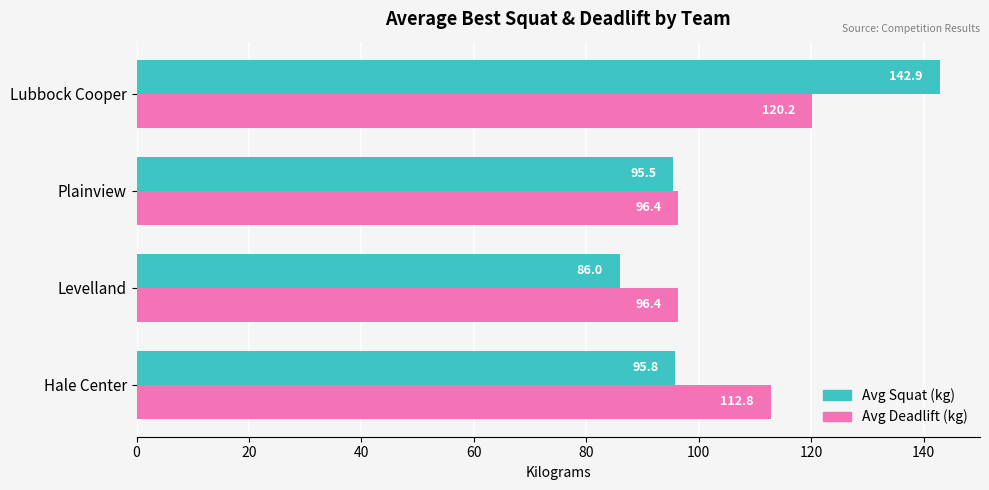

What is the approximate value of Avg Deadlift (kg) at Levelland?

96.4